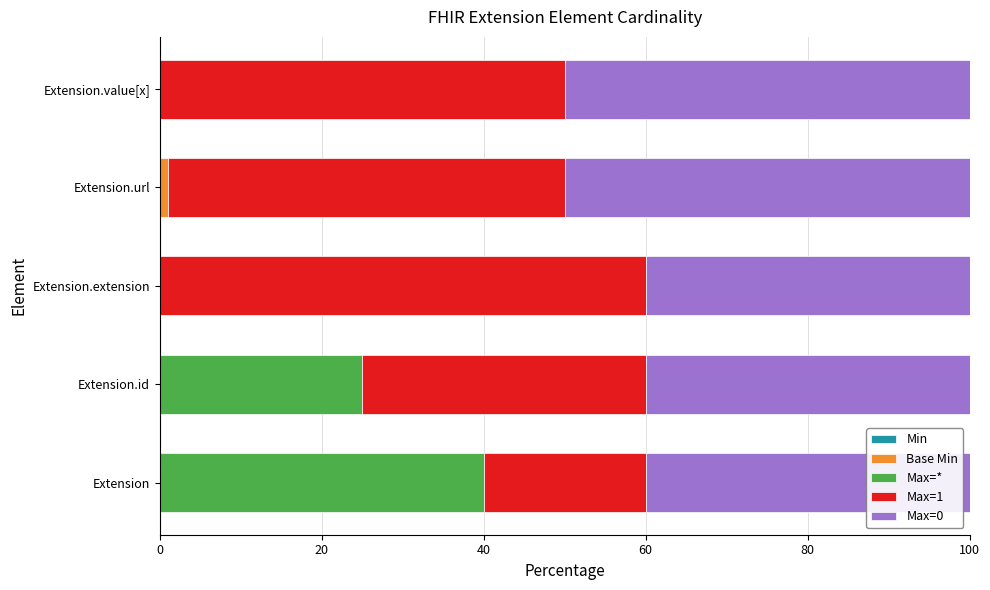

Is it true that Base Min equals 0 at Extension.extension?

True